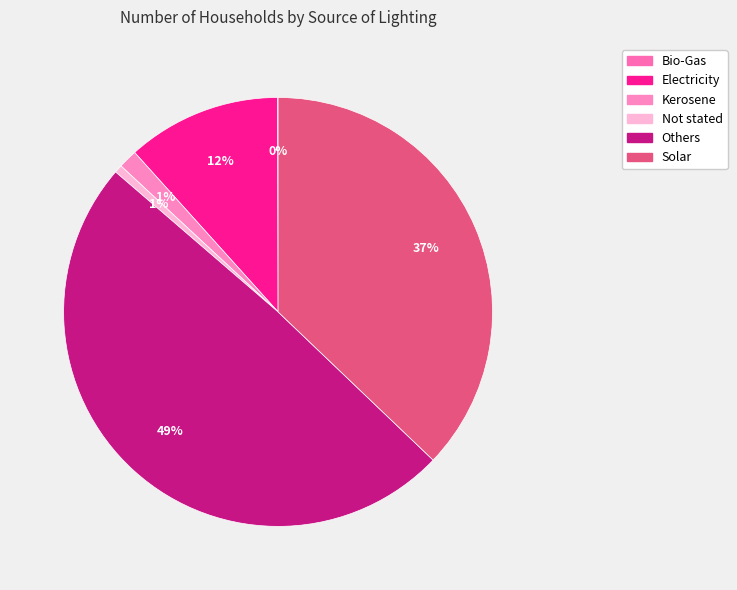

Count the number of slices in the pie.

6